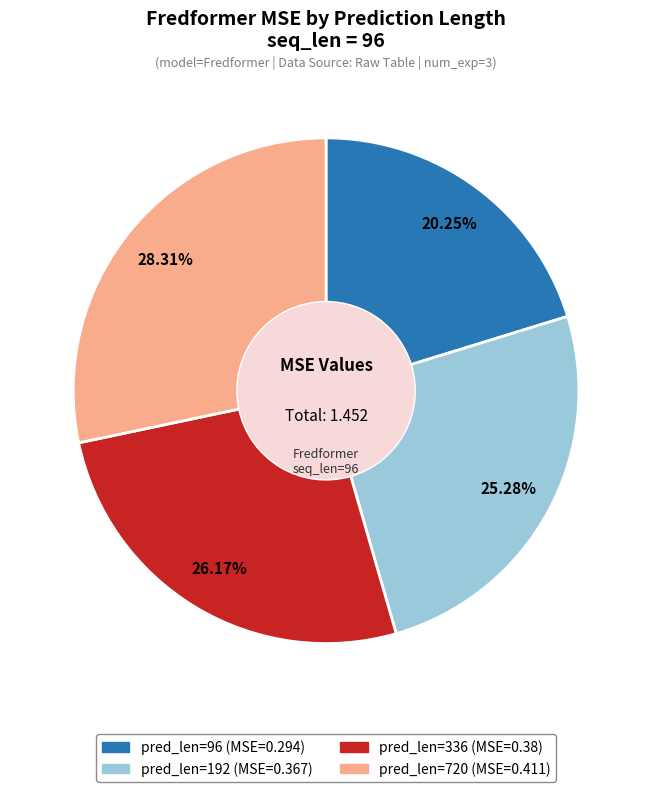

Is there any slice that represents more than half of the pie?

No